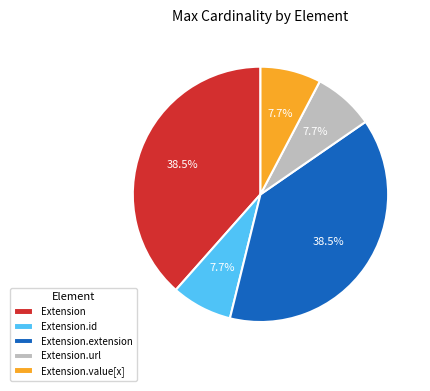

Count the number of slices in the pie.

5